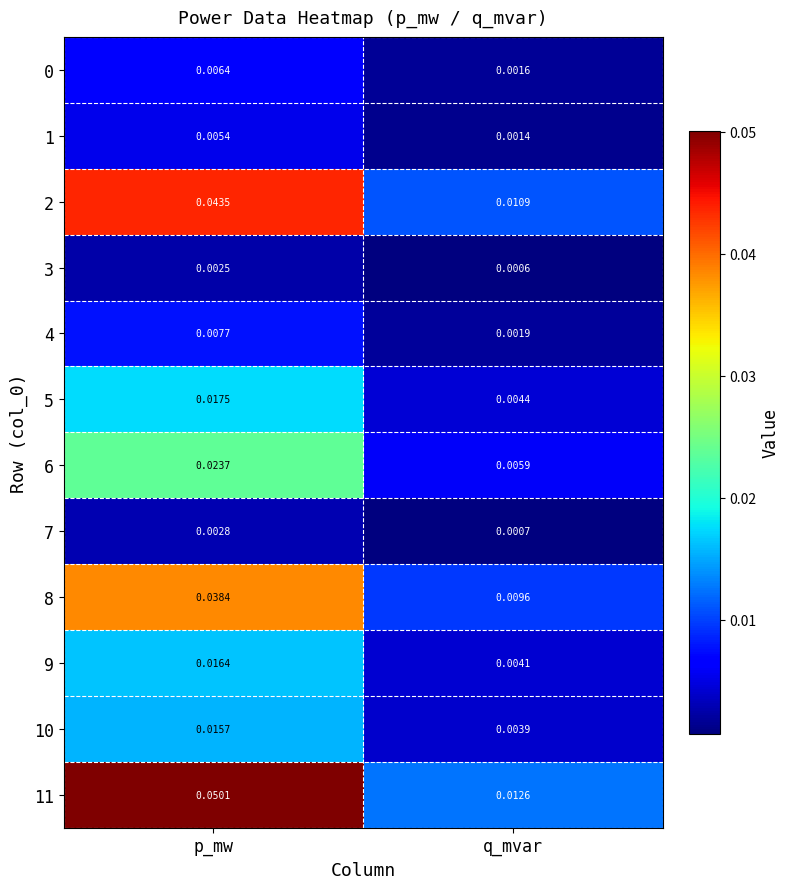

How many data points does each series have?

2